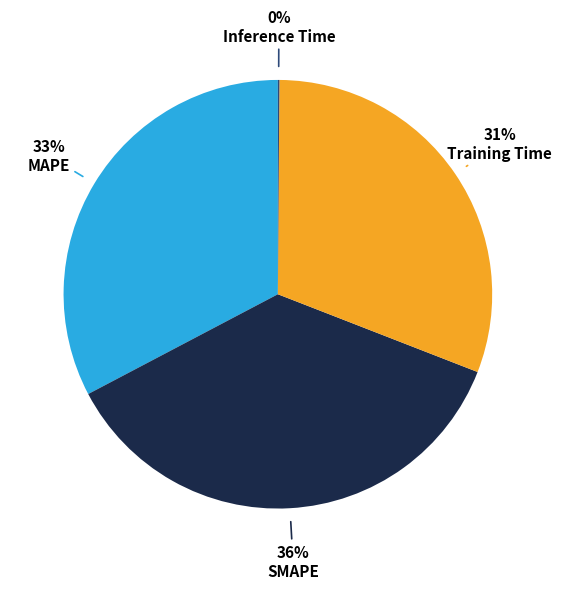

To the nearest percent, what is the average slice percentage?

25%